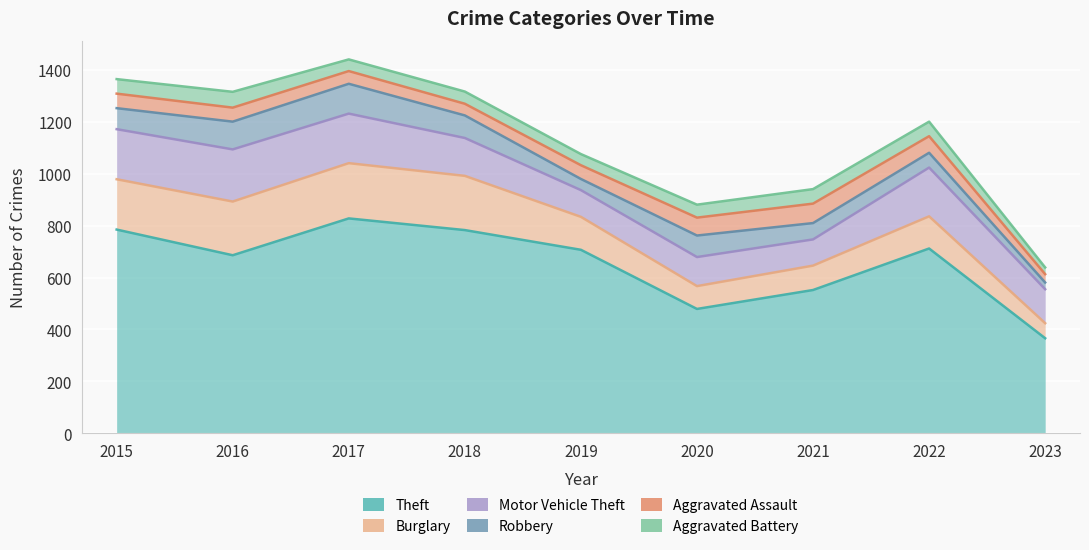

How many values in the Theft series exceed 707?

4